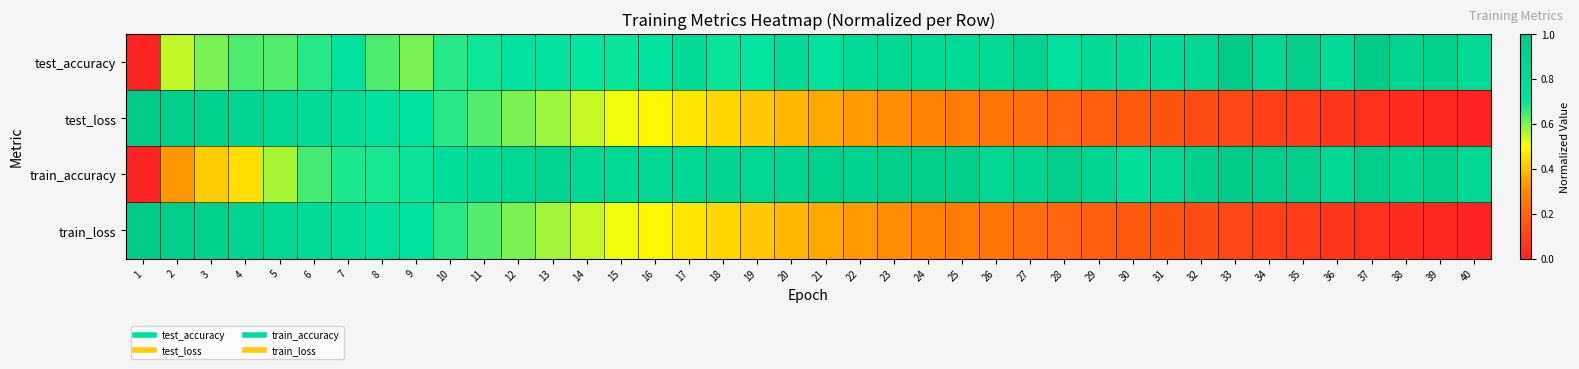

At how many categories does at least one series exceed 0?

40